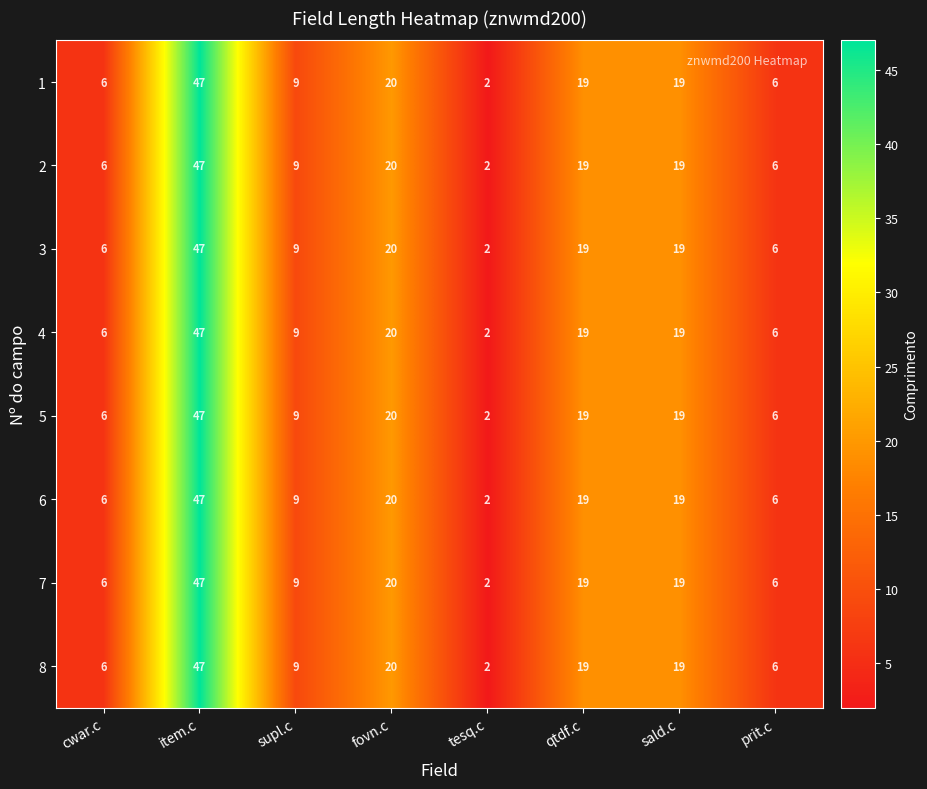

What is the total value across all series at tesq.c?

16